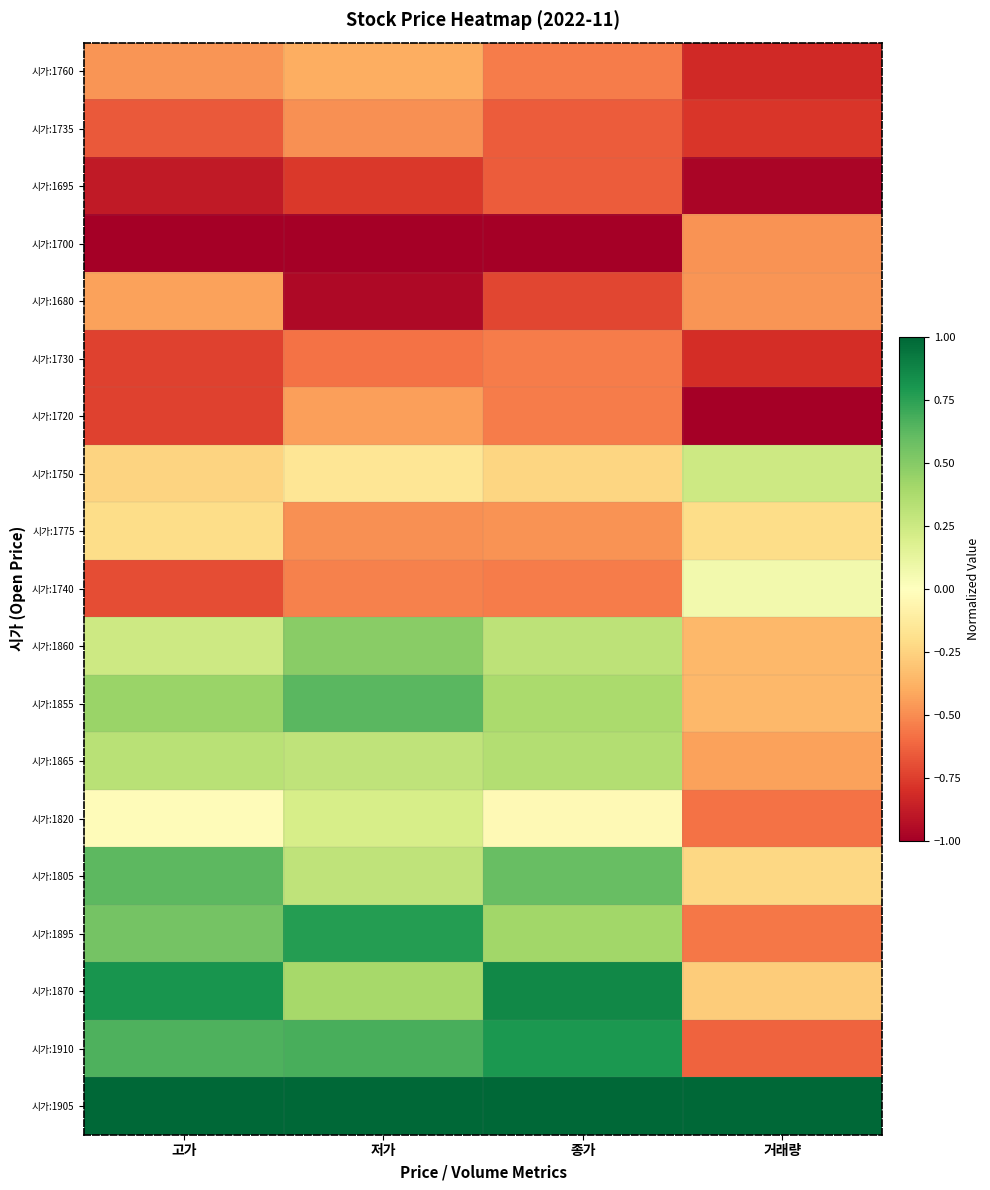

What is the spread (max minus min) of values at 종가?

2.0